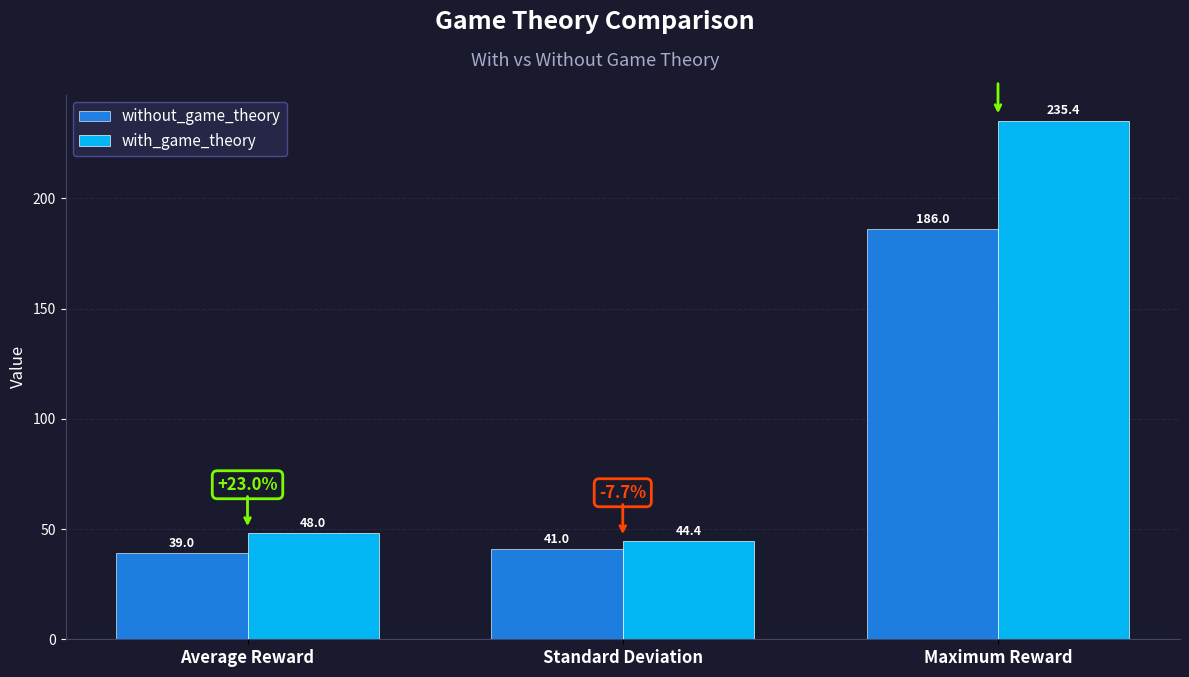

Between Standard Deviation and Maximum Reward, which series saw the biggest shift?

with_game_theory